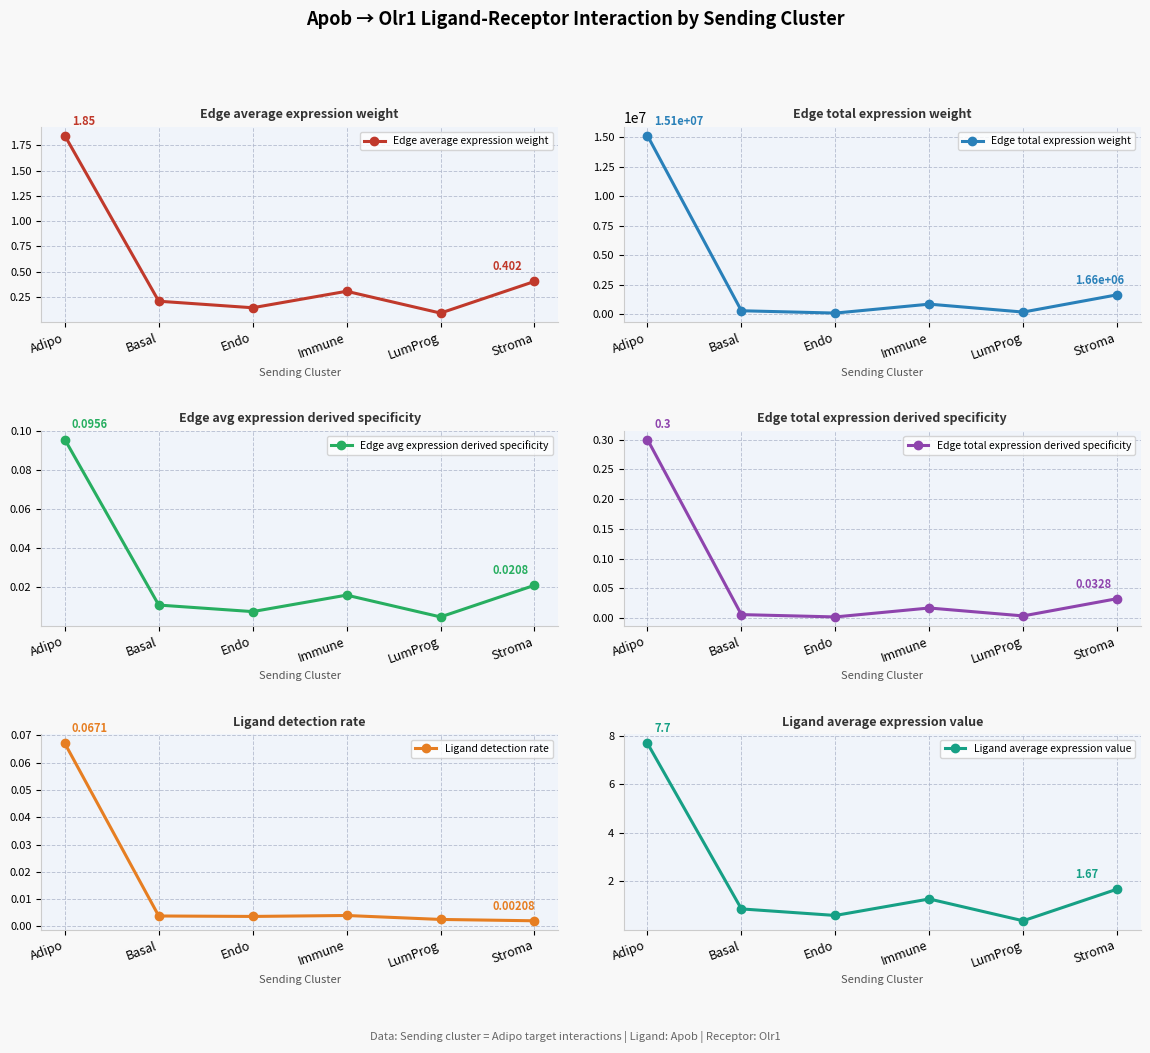

How many lines are shown in the chart?

6